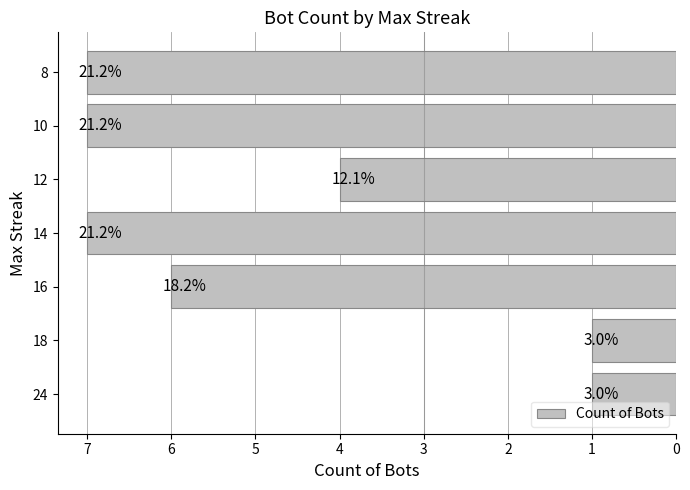

How many bars are there in total?

7